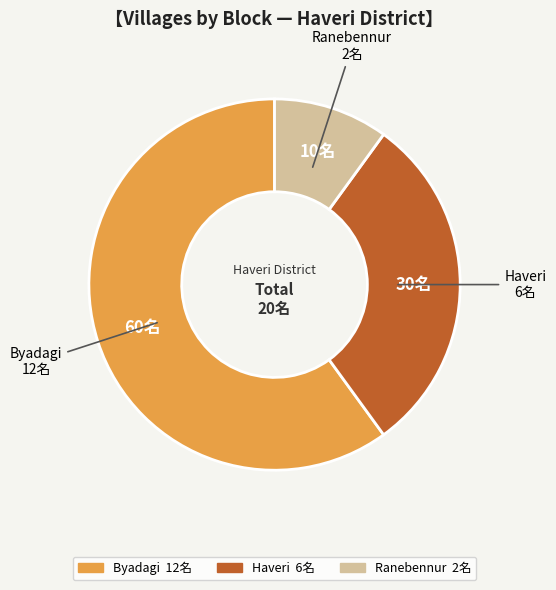

Combined, do Haveri and Byadagi account for over 50%?

Yes